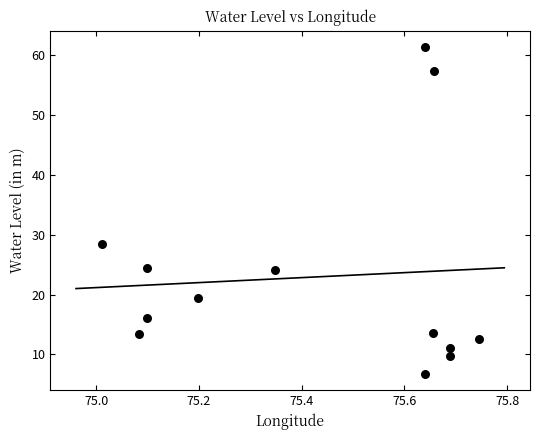

What Y value in the scatter plot is closest to 34?

28.5